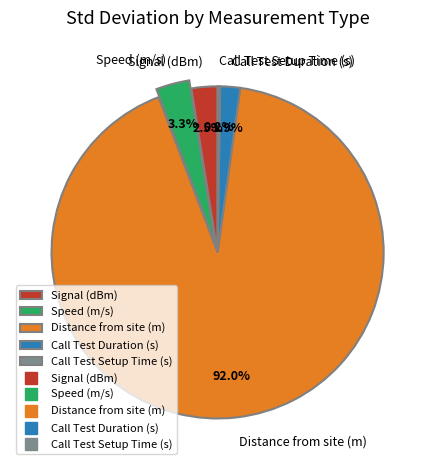

To the nearest percent, what is the average slice percentage?

20%